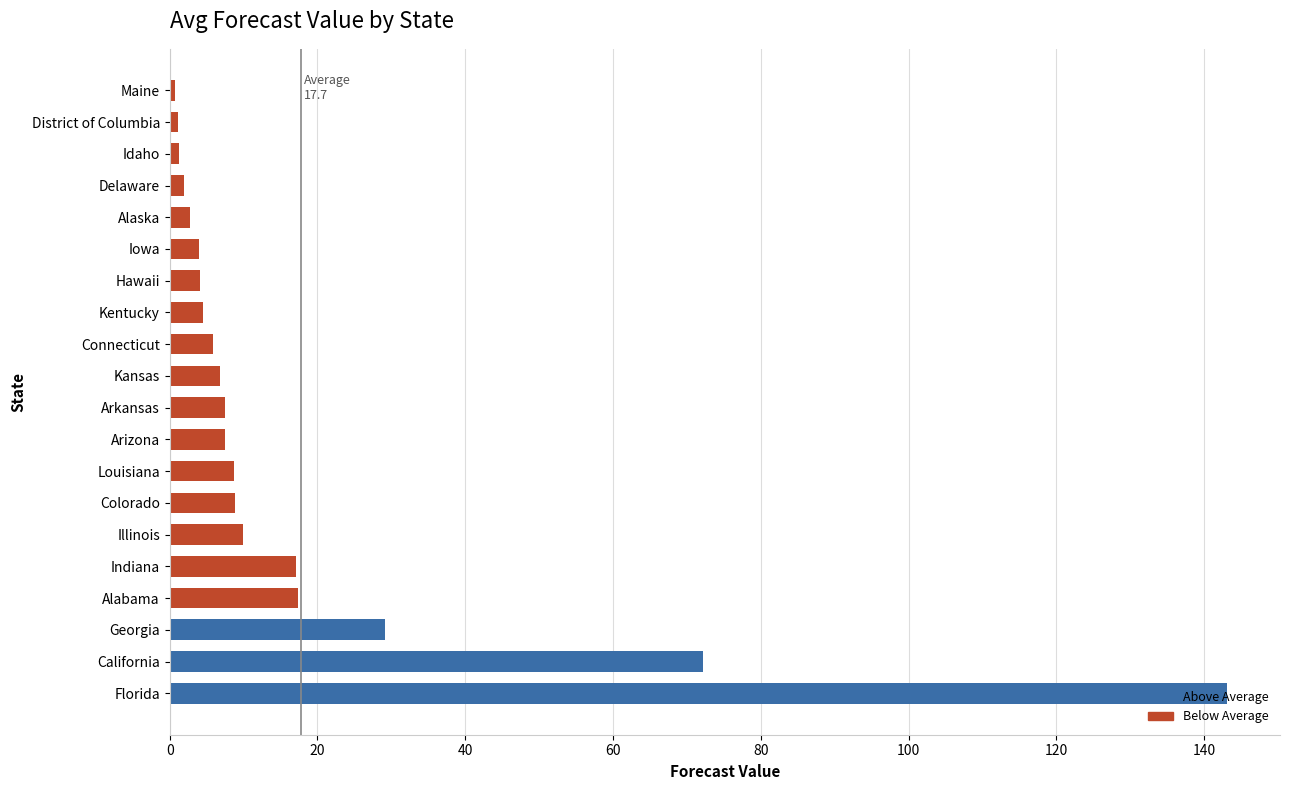

What is the difference between the second highest and minimum values?

71.5